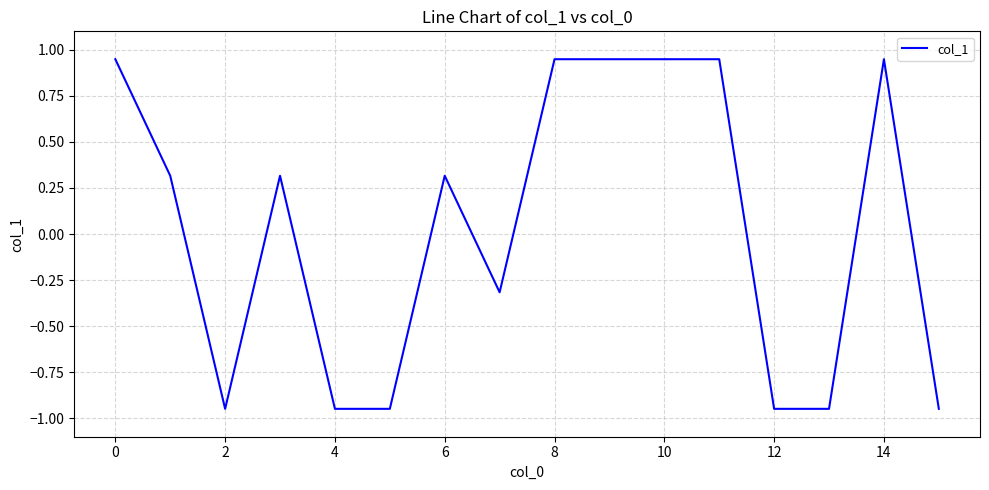

Between 4 and 6, which is larger?

6